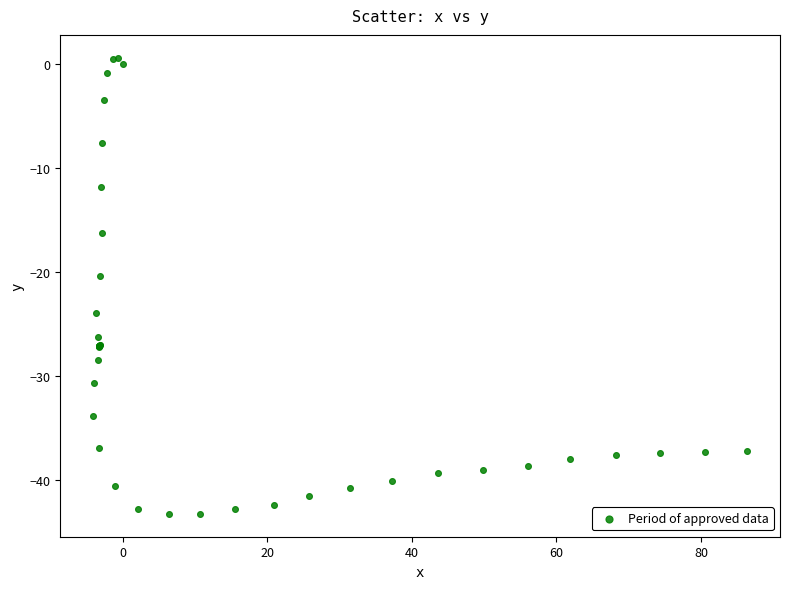

What Y value in the scatter plot is closest to -21?

-20.4